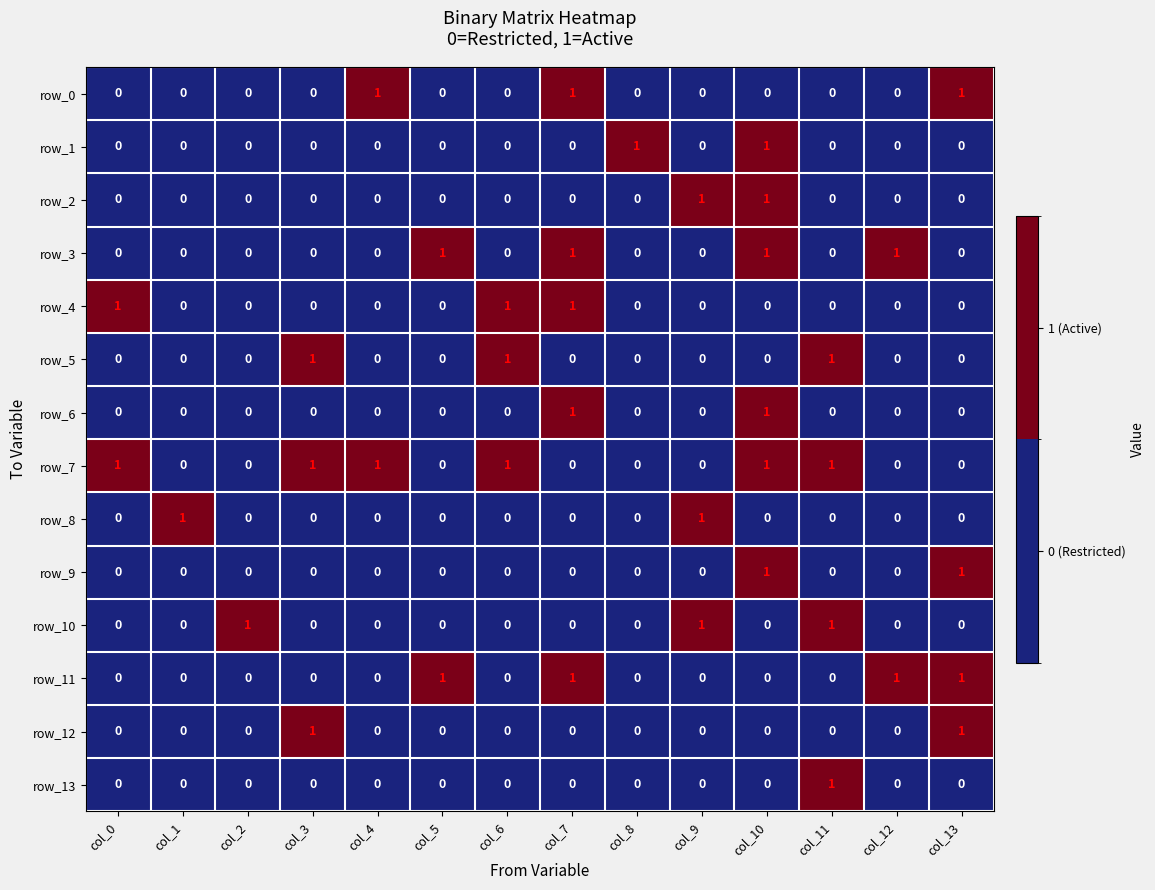

What is the total value across all series at col_4?

2